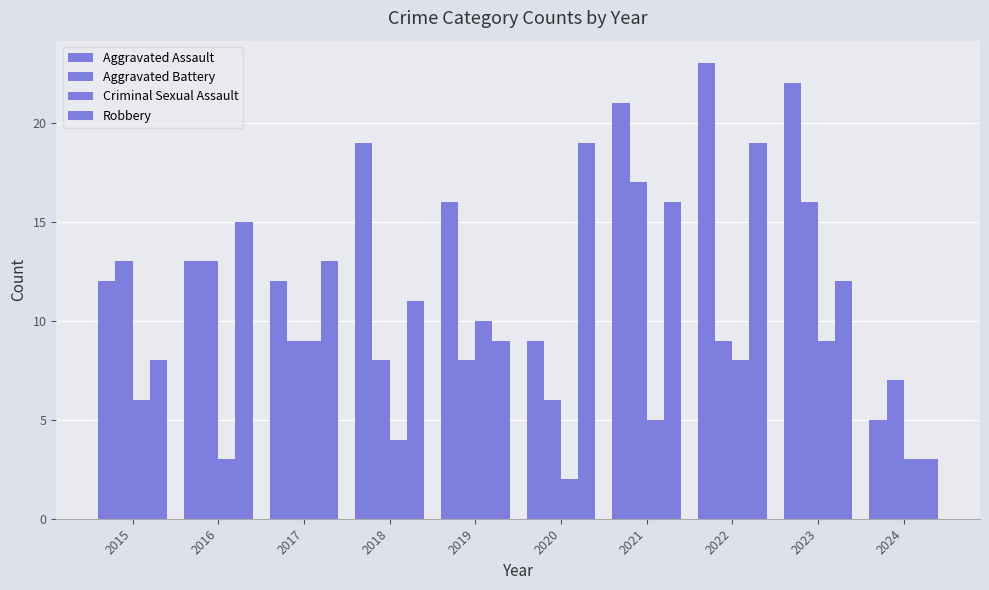

What is the difference between the maximum and minimum values in the Criminal Sexual Assault series?

8